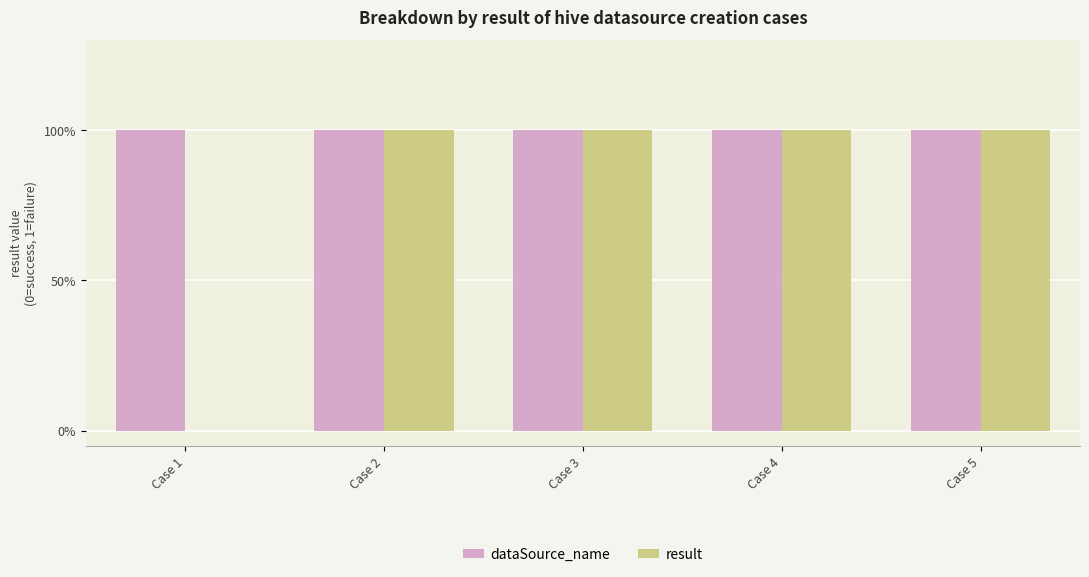

Which category has the highest value across all series?

Case 1